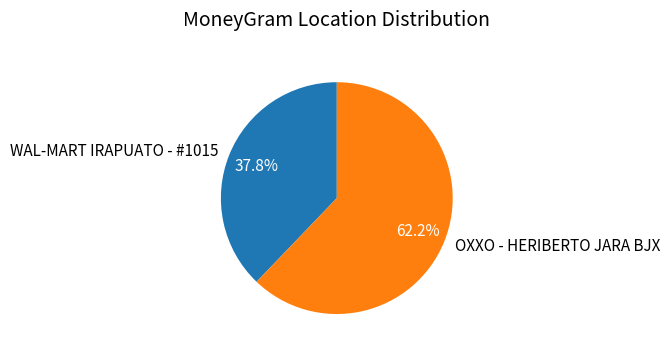

What percentage is the WAL-MART IRAPUATO - #1015 slice, to the nearest percent?

38%